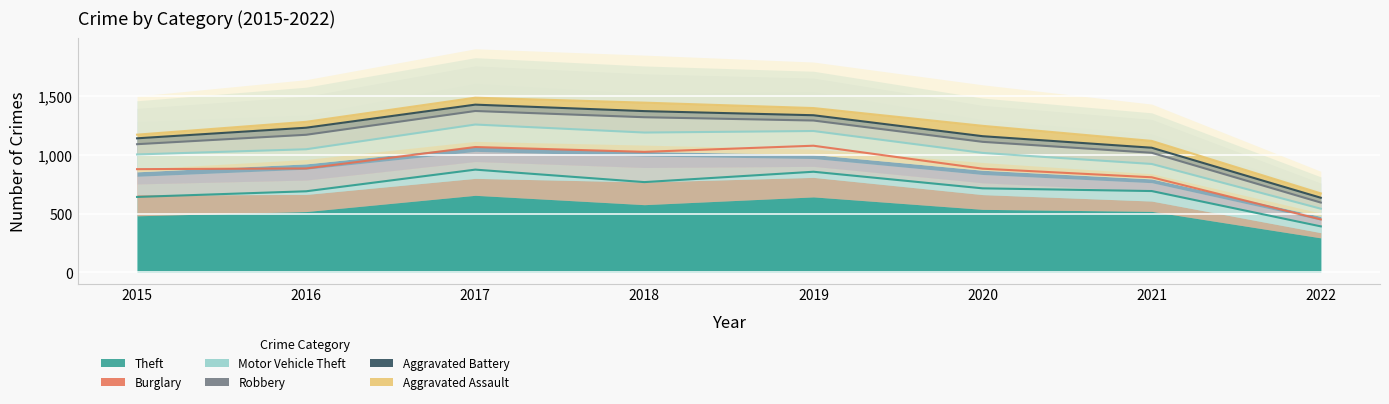

What is the minimum value shown in the chart?

31